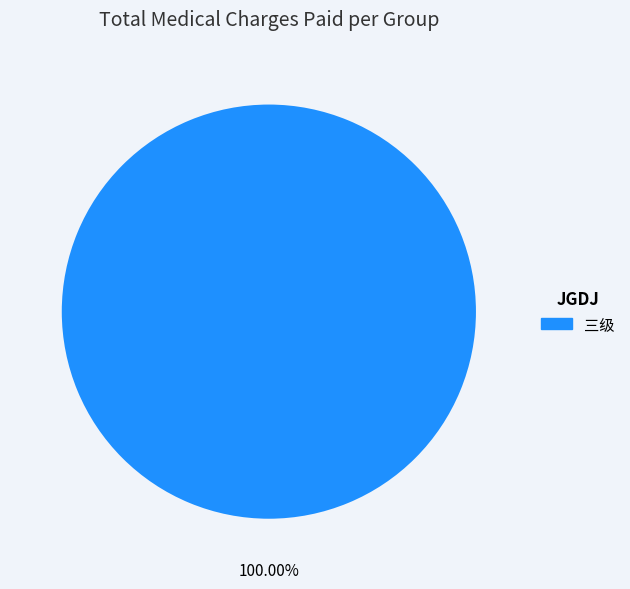

Is there any slice that represents more than half of the pie?

Yes